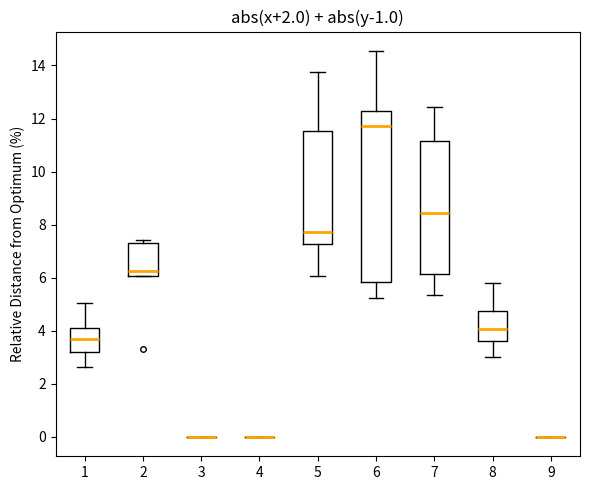

Comparing the boxes themselves (not the whiskers), which one is the tallest?

6